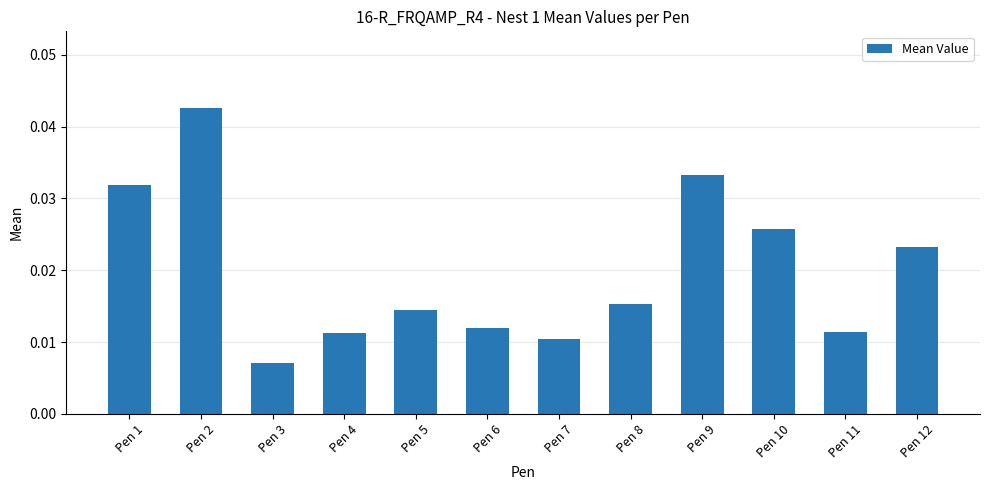

At which label is the value closest to 0?

Pen 3